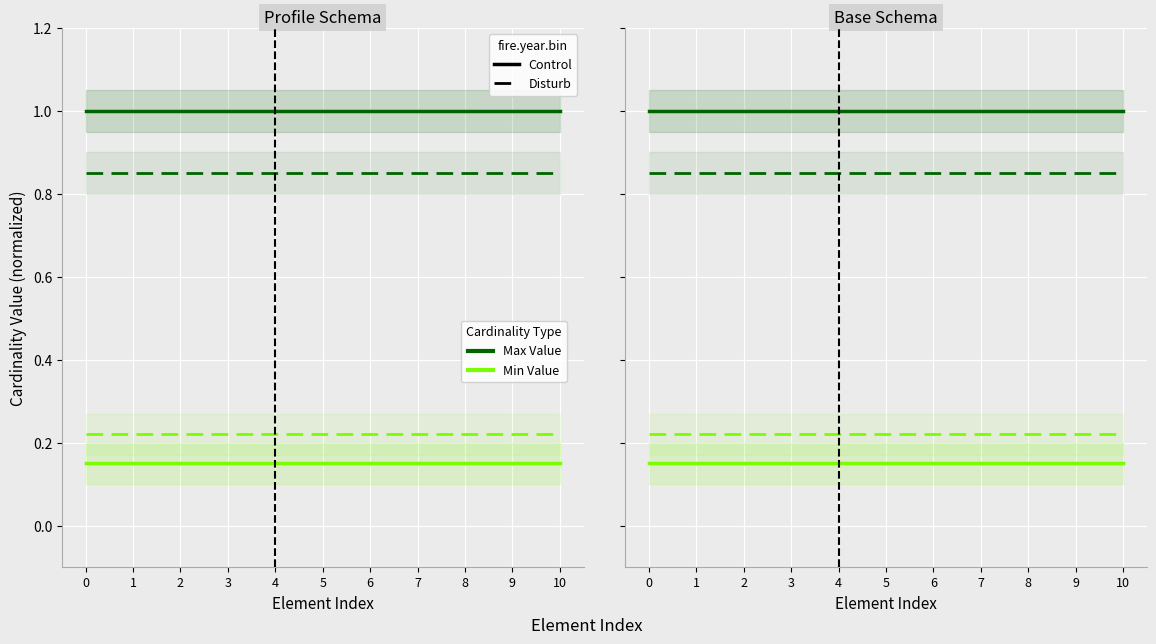

Which series has the largest range (max minus min)?

Max (Control)